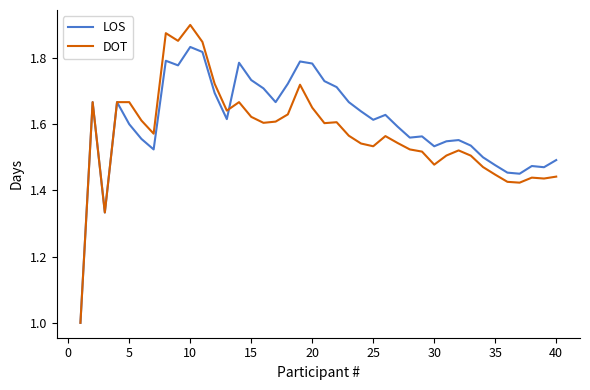

Rank the series by their maximum value, from lowest to highest.

LOS, DOT